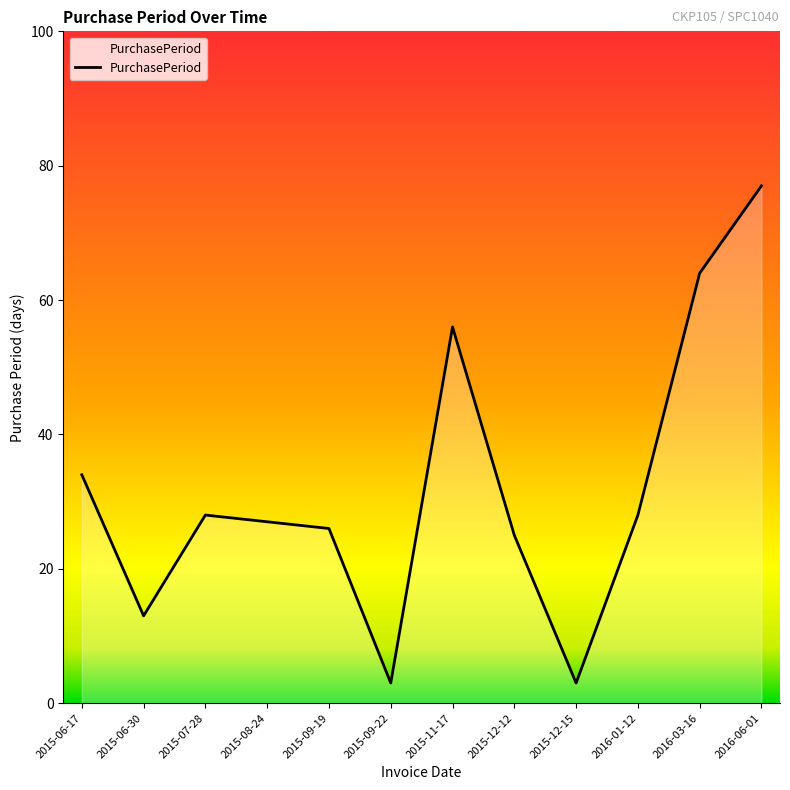

How many lines are shown in the chart?

1